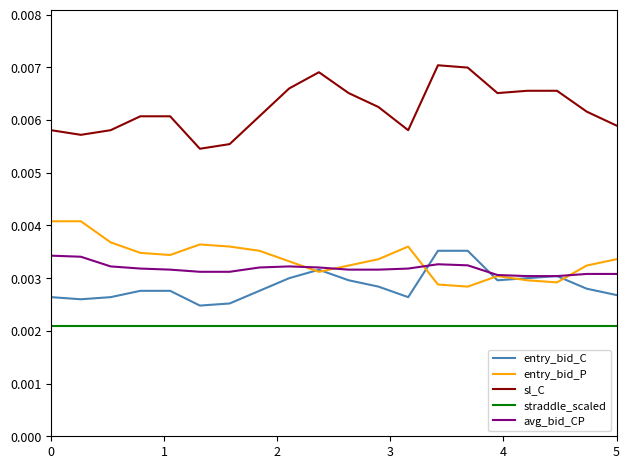

How many series are shown in this chart?

5